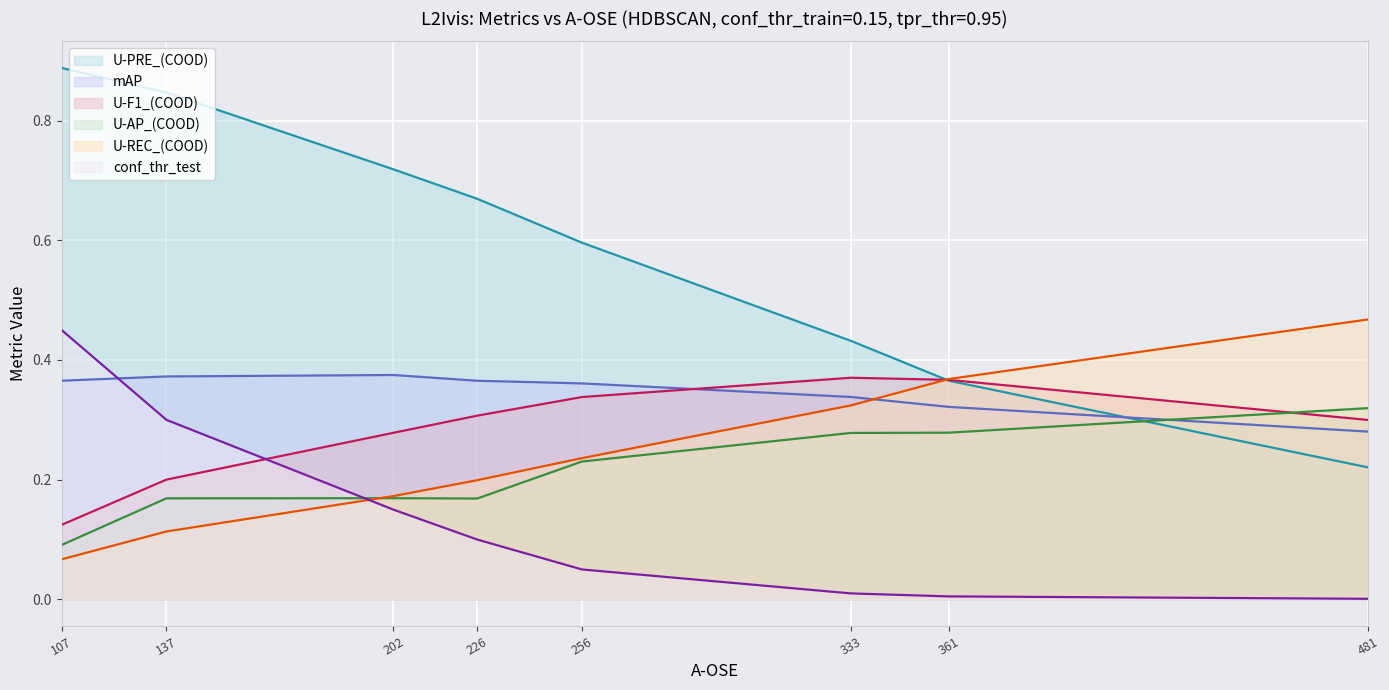

Which series has the largest total across all categories?

U-PRE_(COOD)